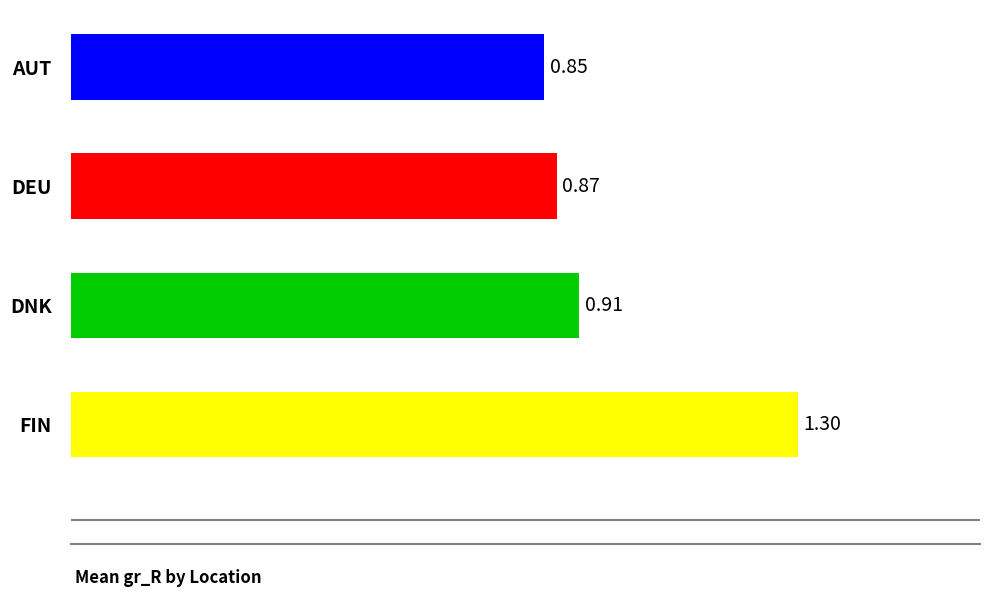

What is the sum of all values?

3.9